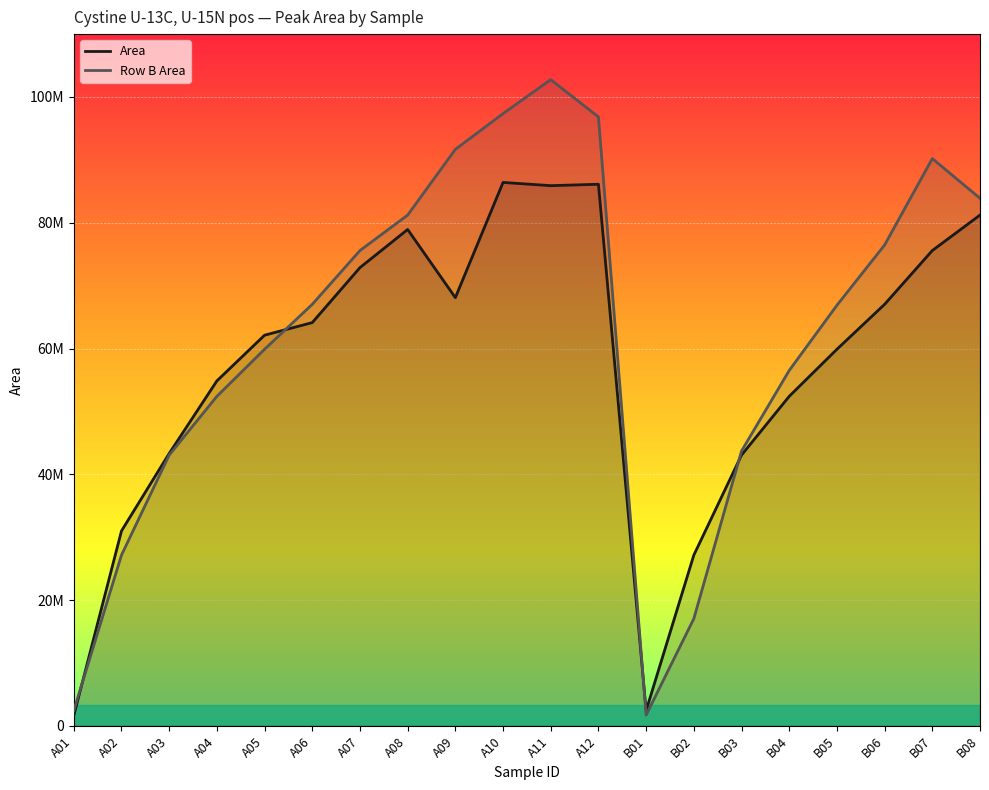

At which category does Area reach its first local peak?

A08